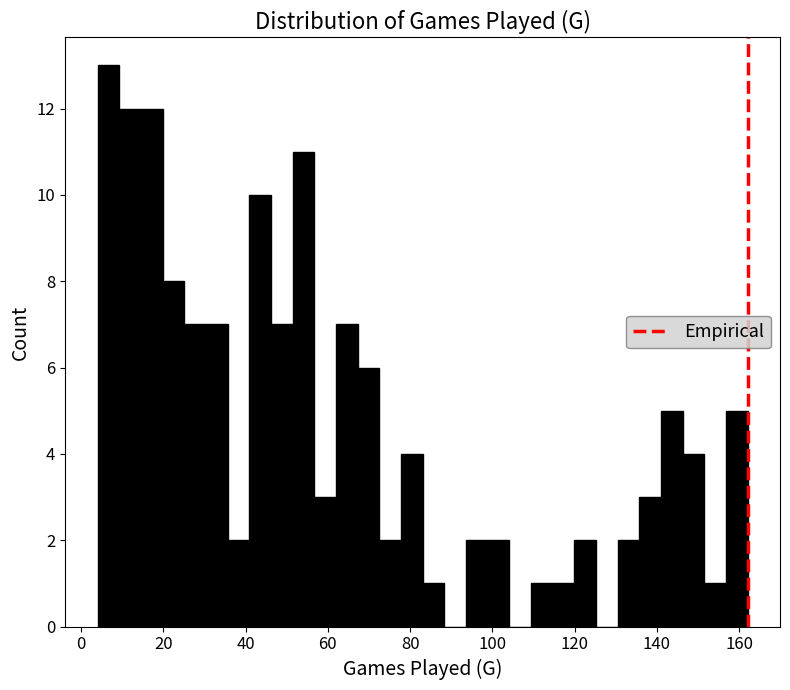

Around what value on the x-axis is the tallest bar? Give the approximate position of its centre, as read against the axis.

6